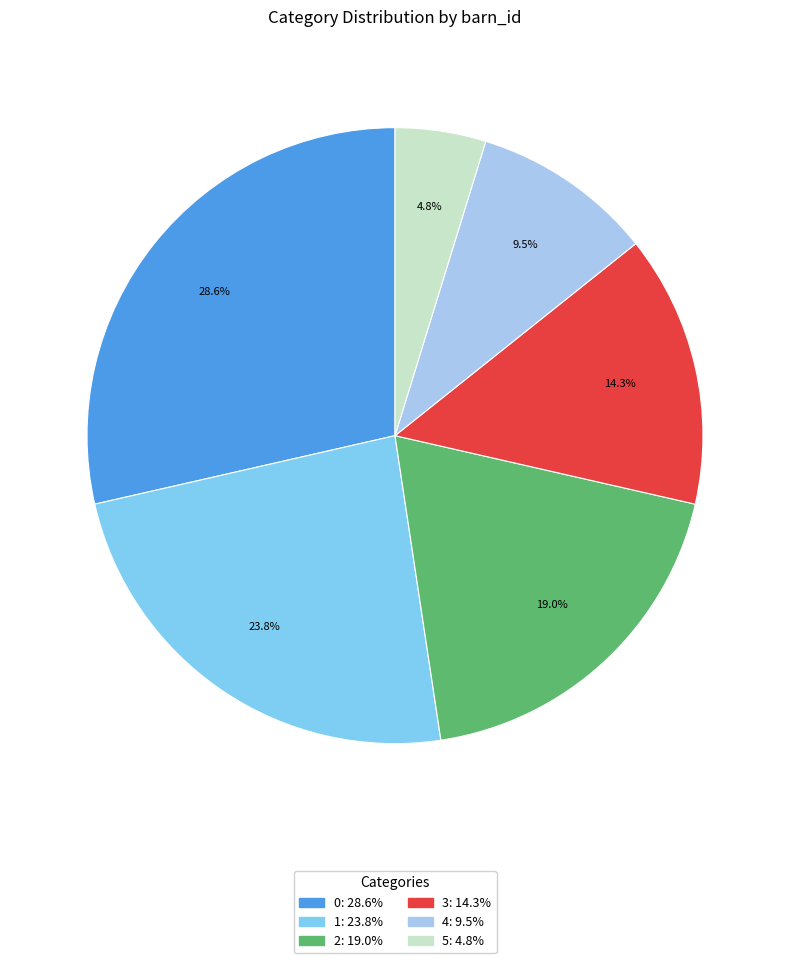

What is the total percentage of 4 and 0?

38.1%